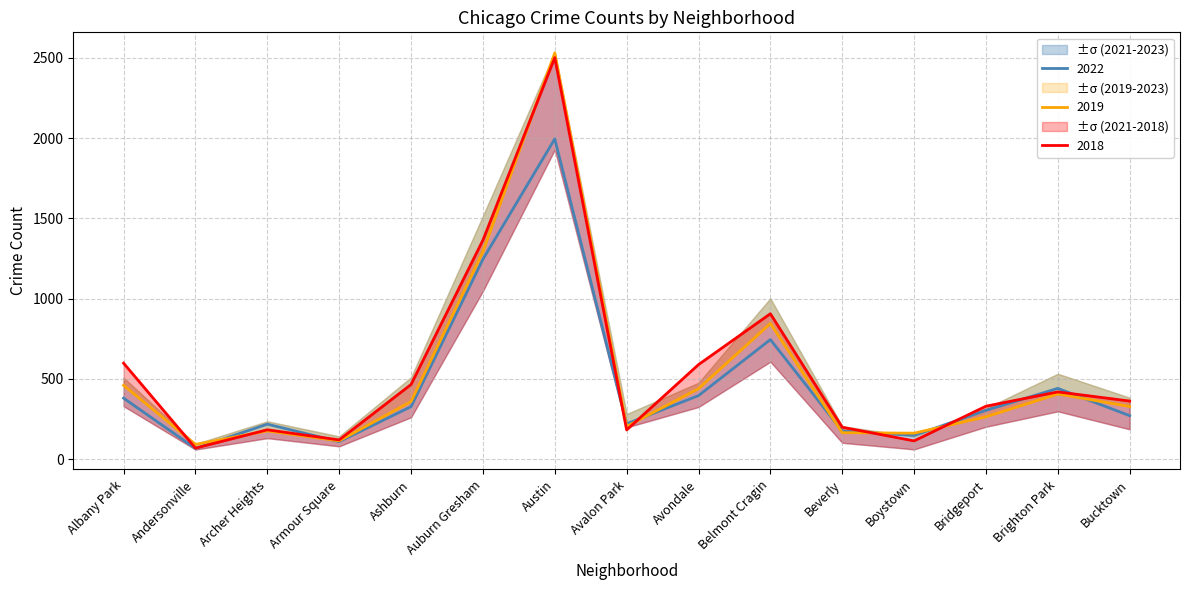

Where is the first local minimum for 2023?

Andersonville